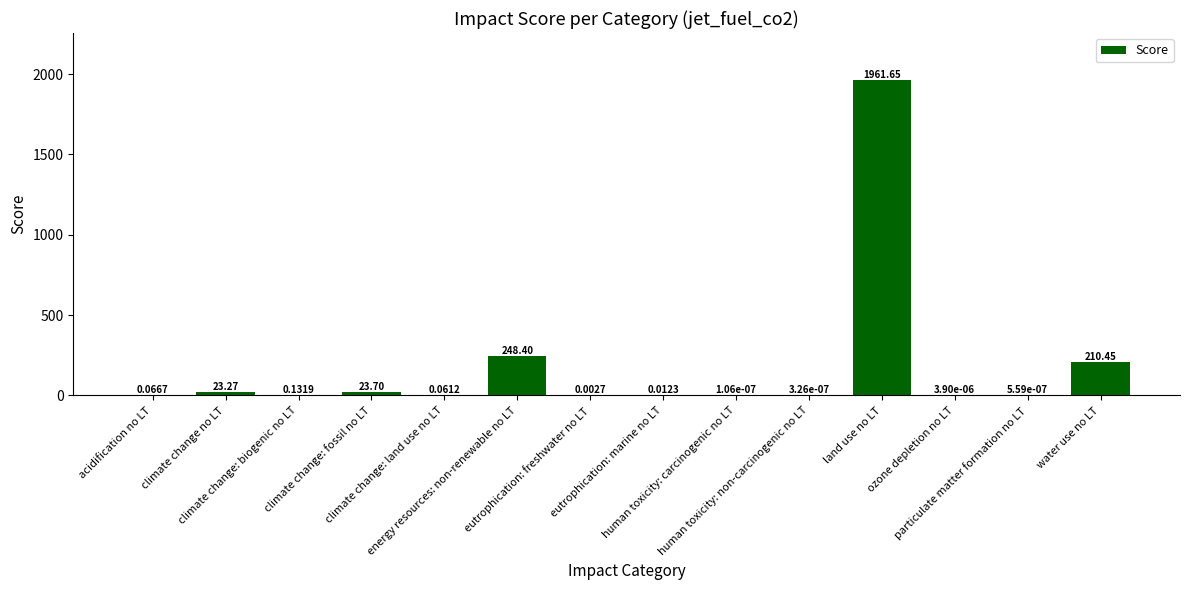

What is the sum of all values?

2467.7